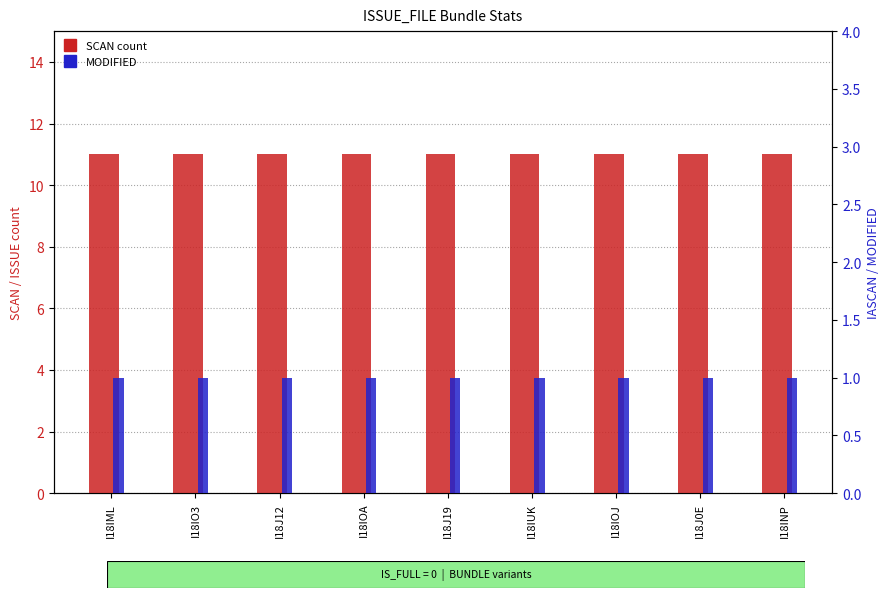

True or false: SCAN count has a value of 11 at I18J12.

True